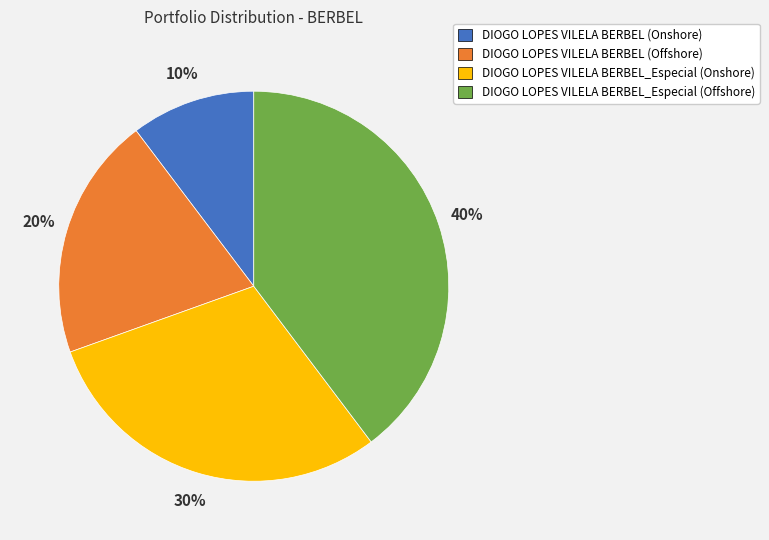

Which has a higher value, DIOGO LOPES VILELA BERBEL (Offshore) or DIOGO LOPES VILELA BERBEL_Especial (Onshore)?

DIOGO LOPES VILELA BERBEL_Especial (Onshore)